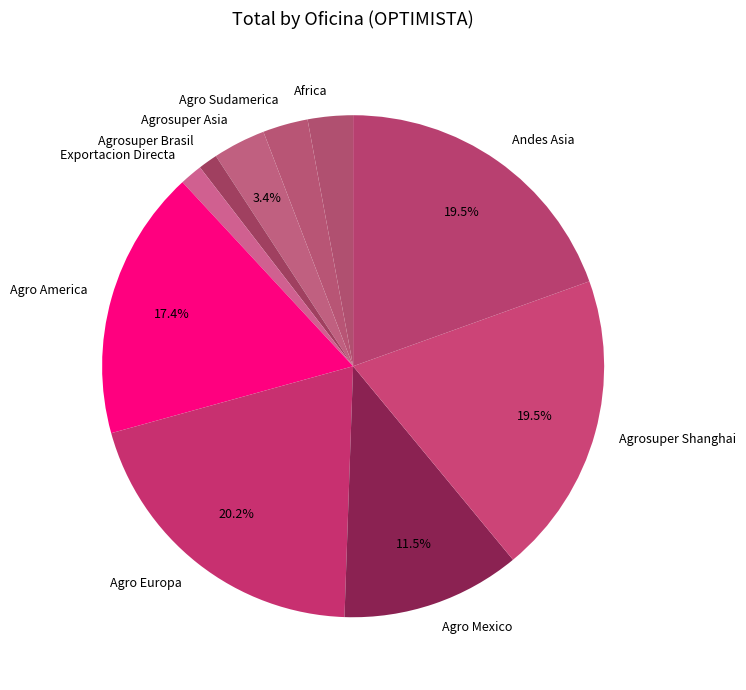

Combined, what portion of the pie is Andes Asia and Agro America?

36.9%